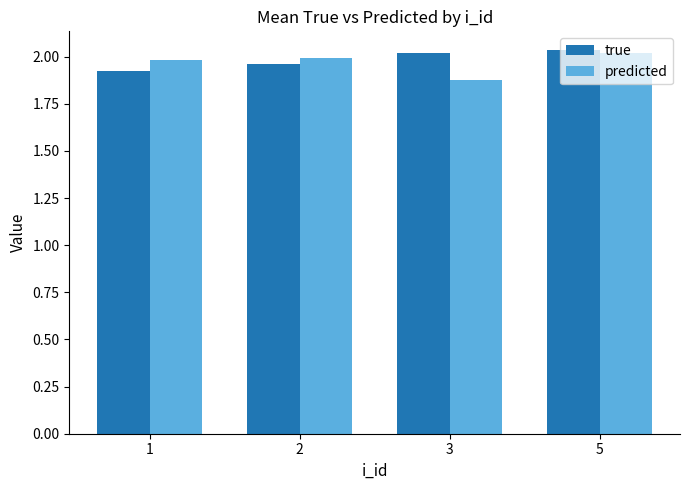

Are the bars horizontal?

No